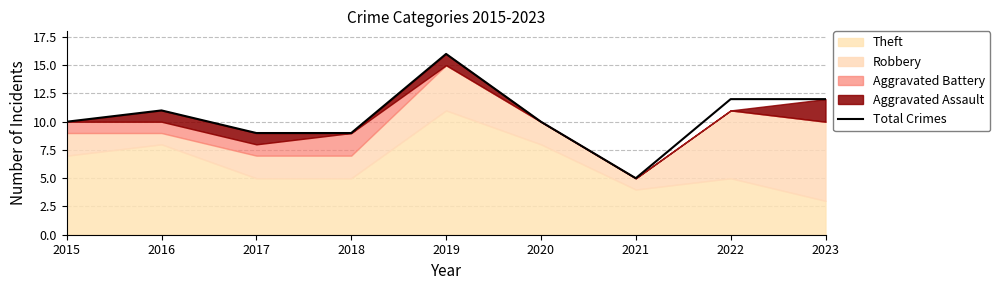

Reading right to left, transcribe all the data shown in this chart.

12	12	5	10	16	9	9	11	10